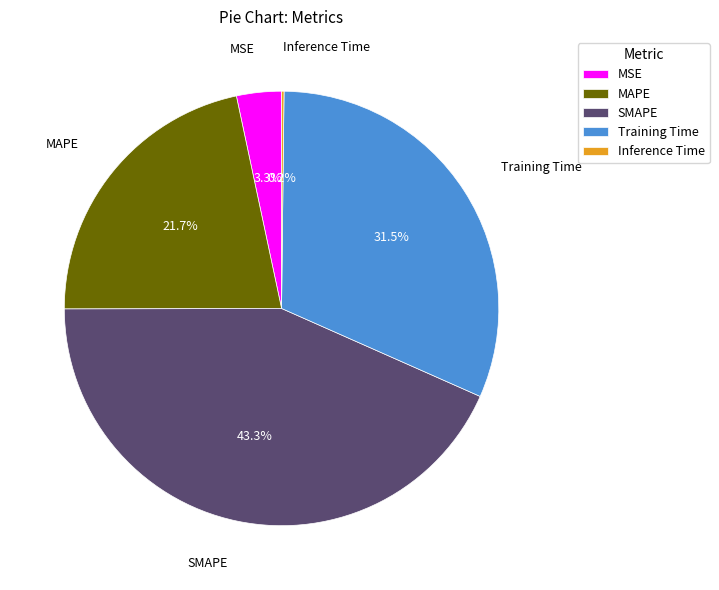

Between Training Time and SMAPE, which is larger?

SMAPE